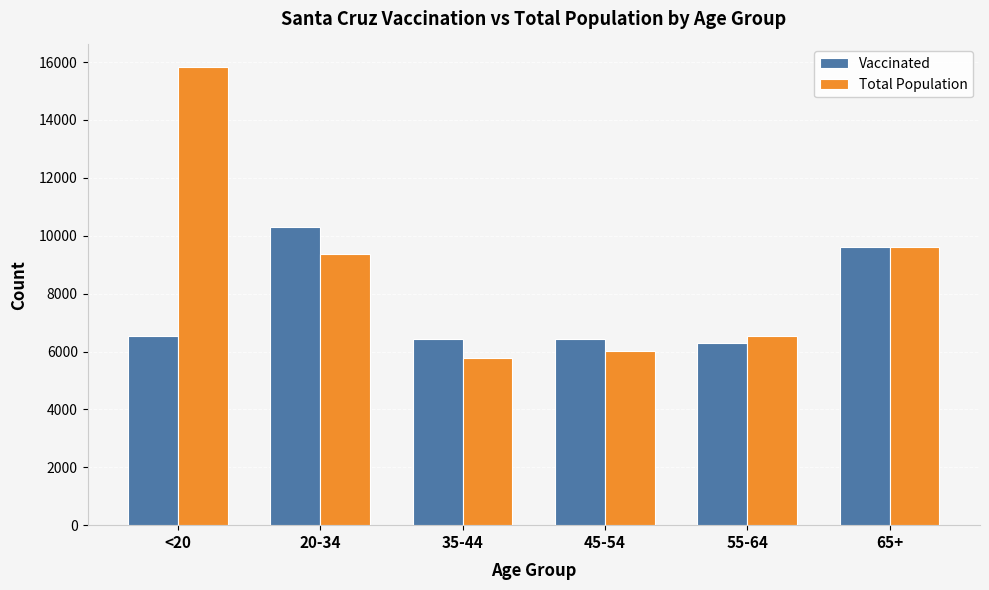

At how many categories does at least one series exceed 14992?

1